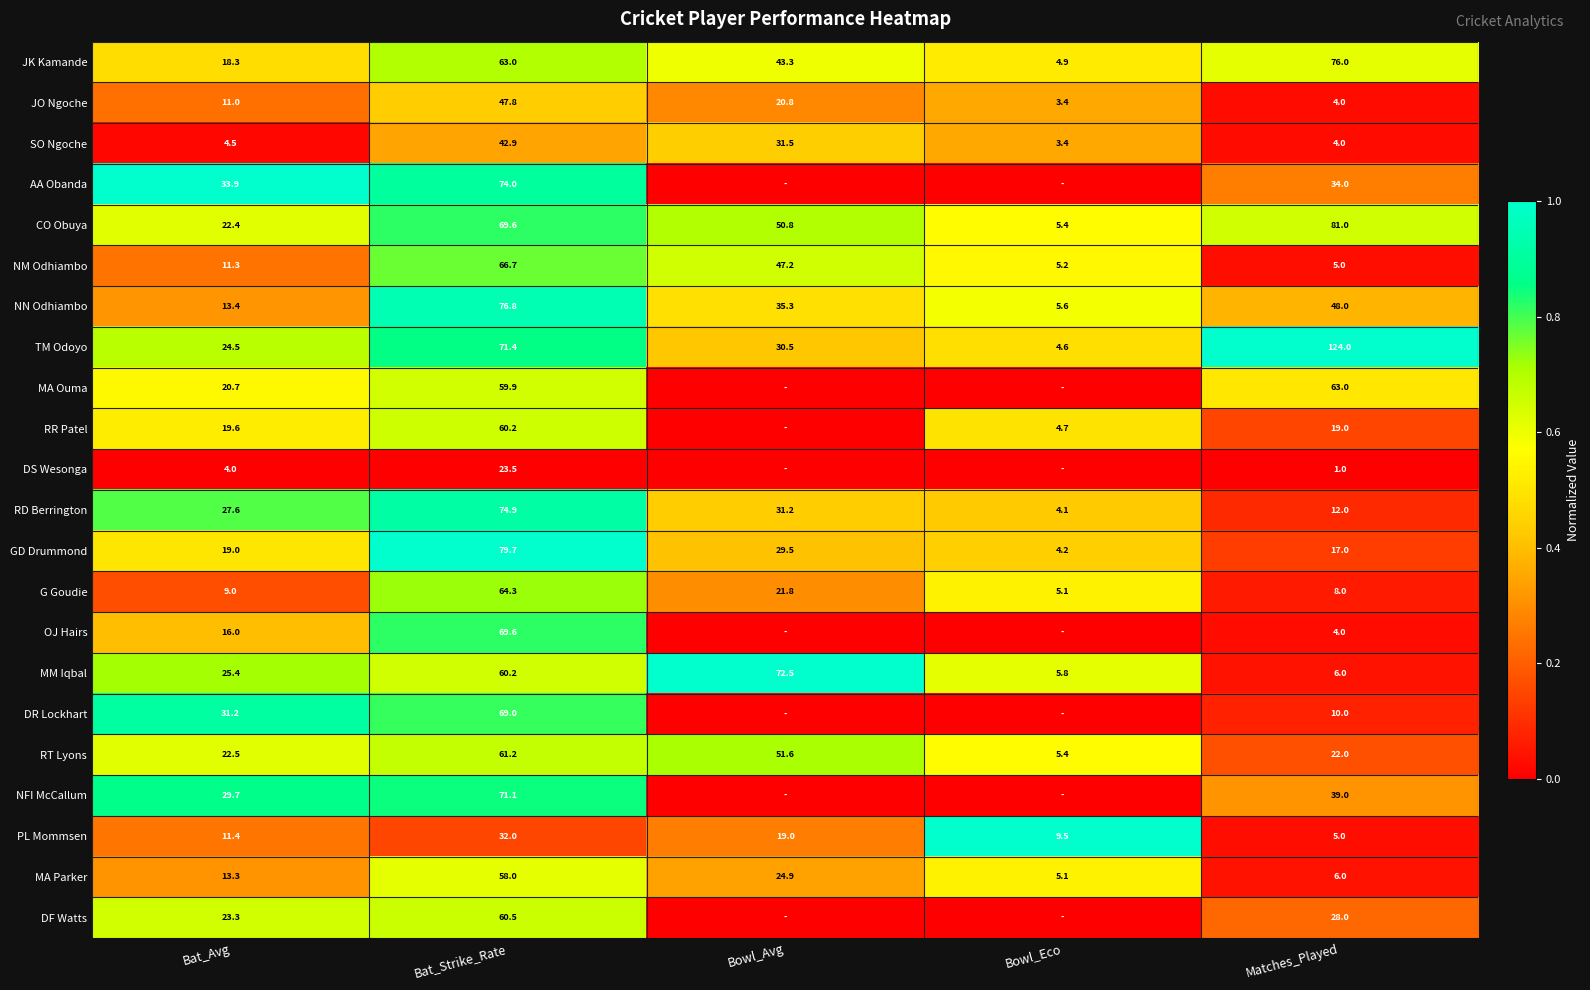

The GD Drummond series shows 4.2 at Bowl_Eco. True or false?

True